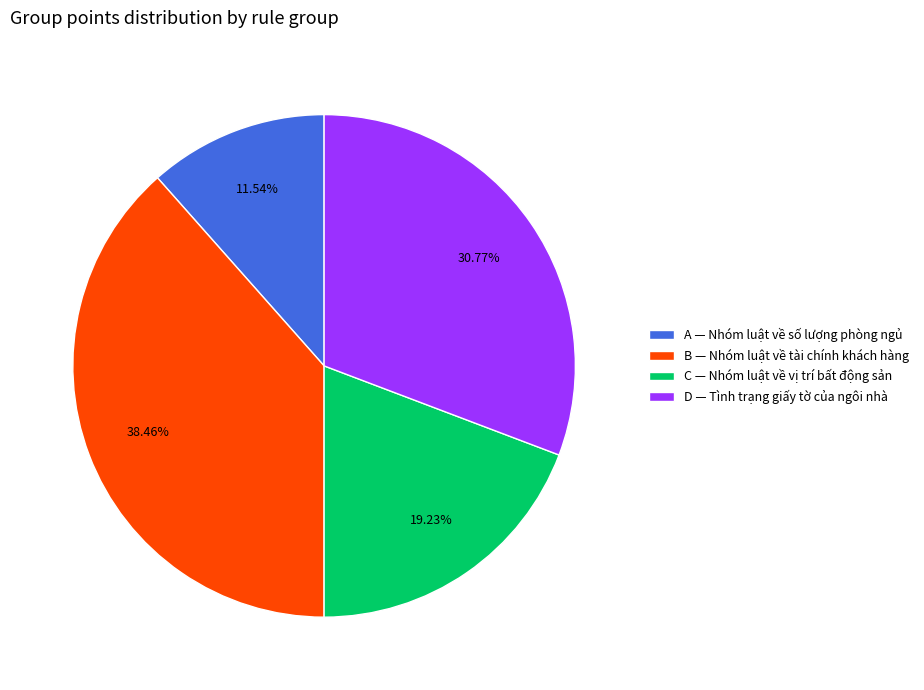

How many segments does this pie chart have?

4